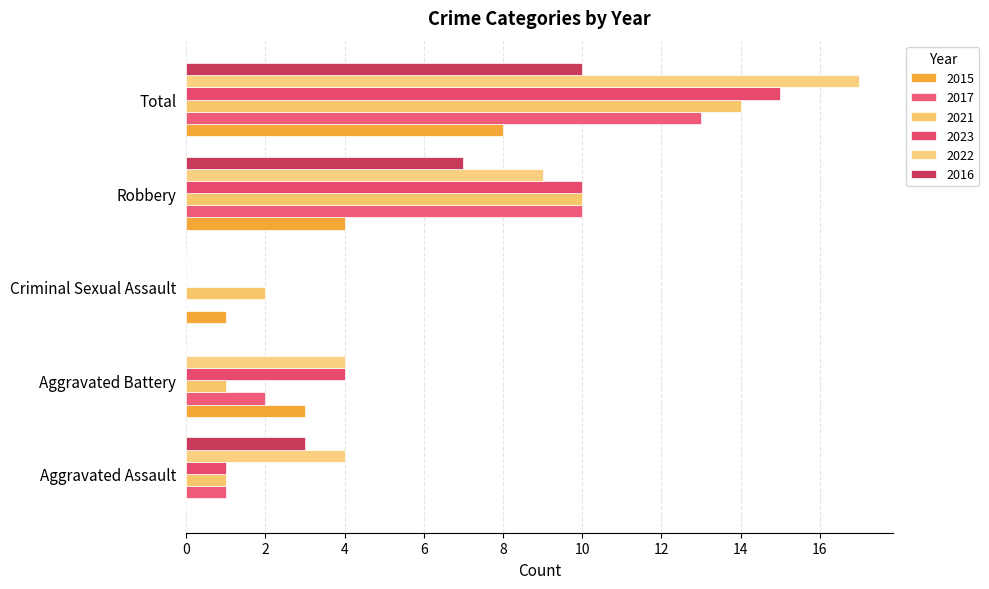

What is the label of the 4th bar from the left?

Robbery